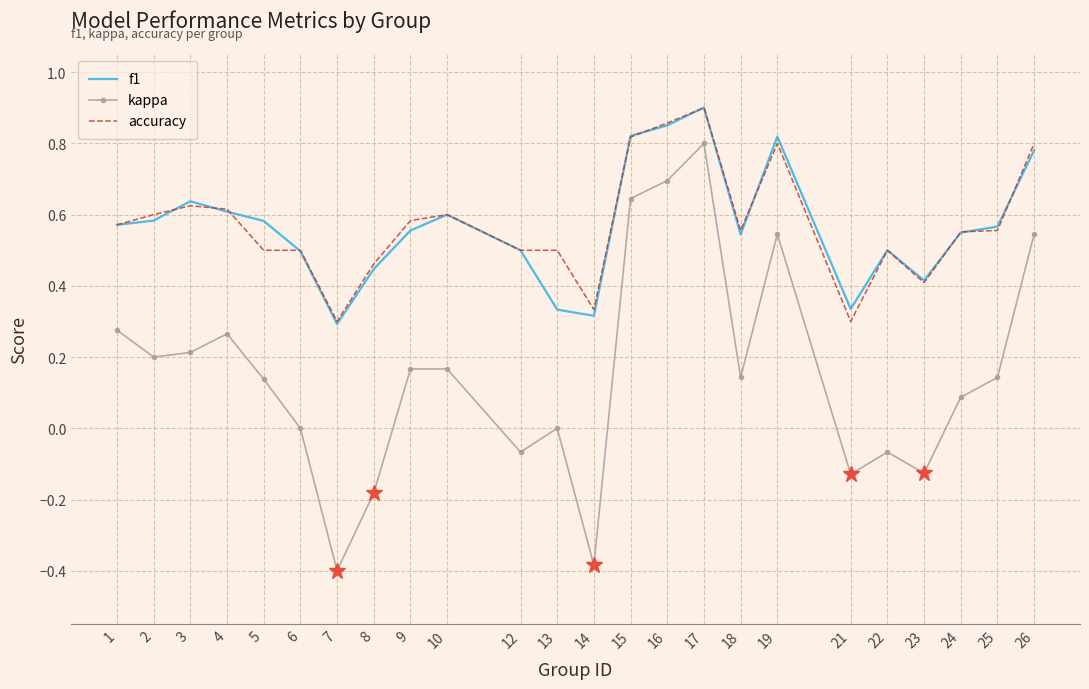

What are all the series names shown in the legend?

f1, kappa, accuracy